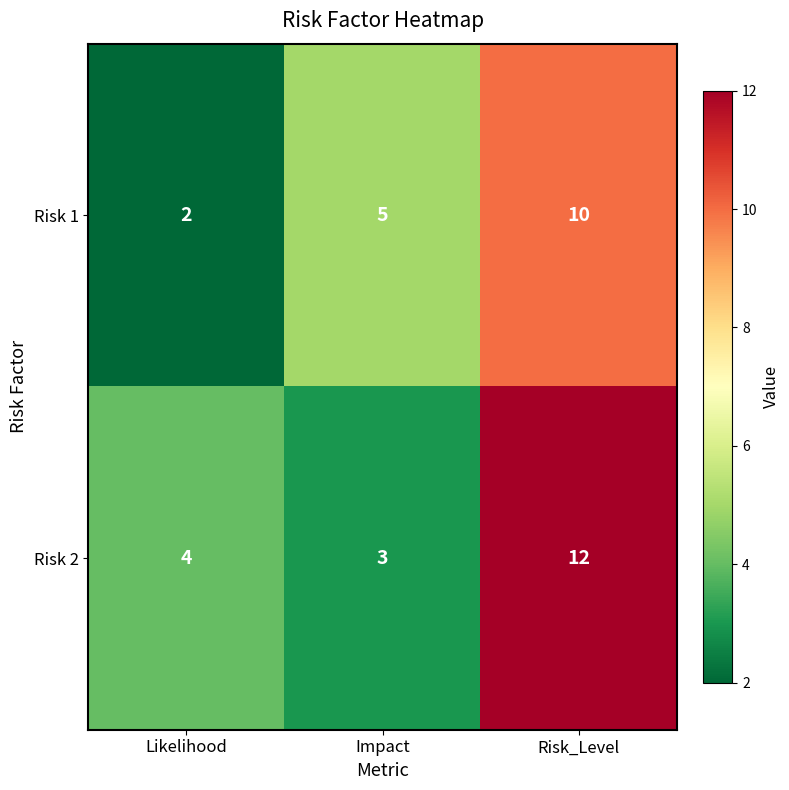

Rank the series at Likelihood from lowest to highest value.

Risk 1, Risk 2